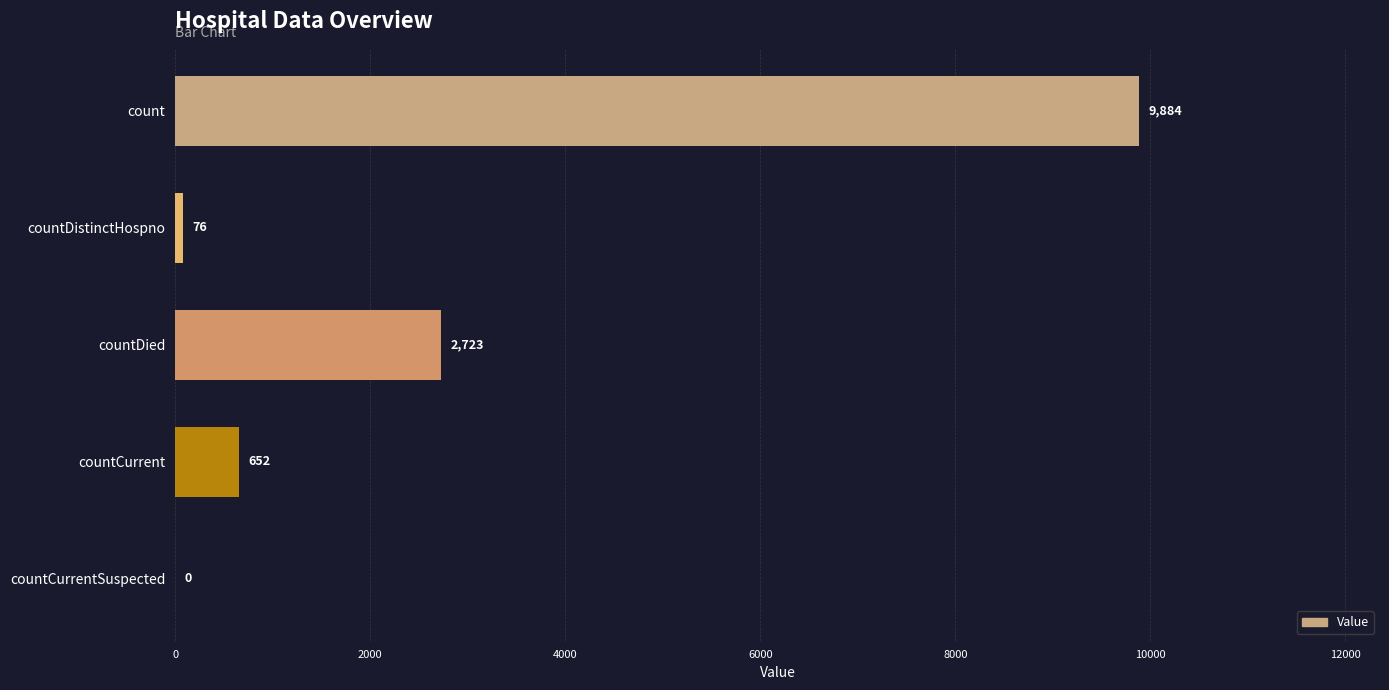

What is the maximum value shown in the chart?

9884